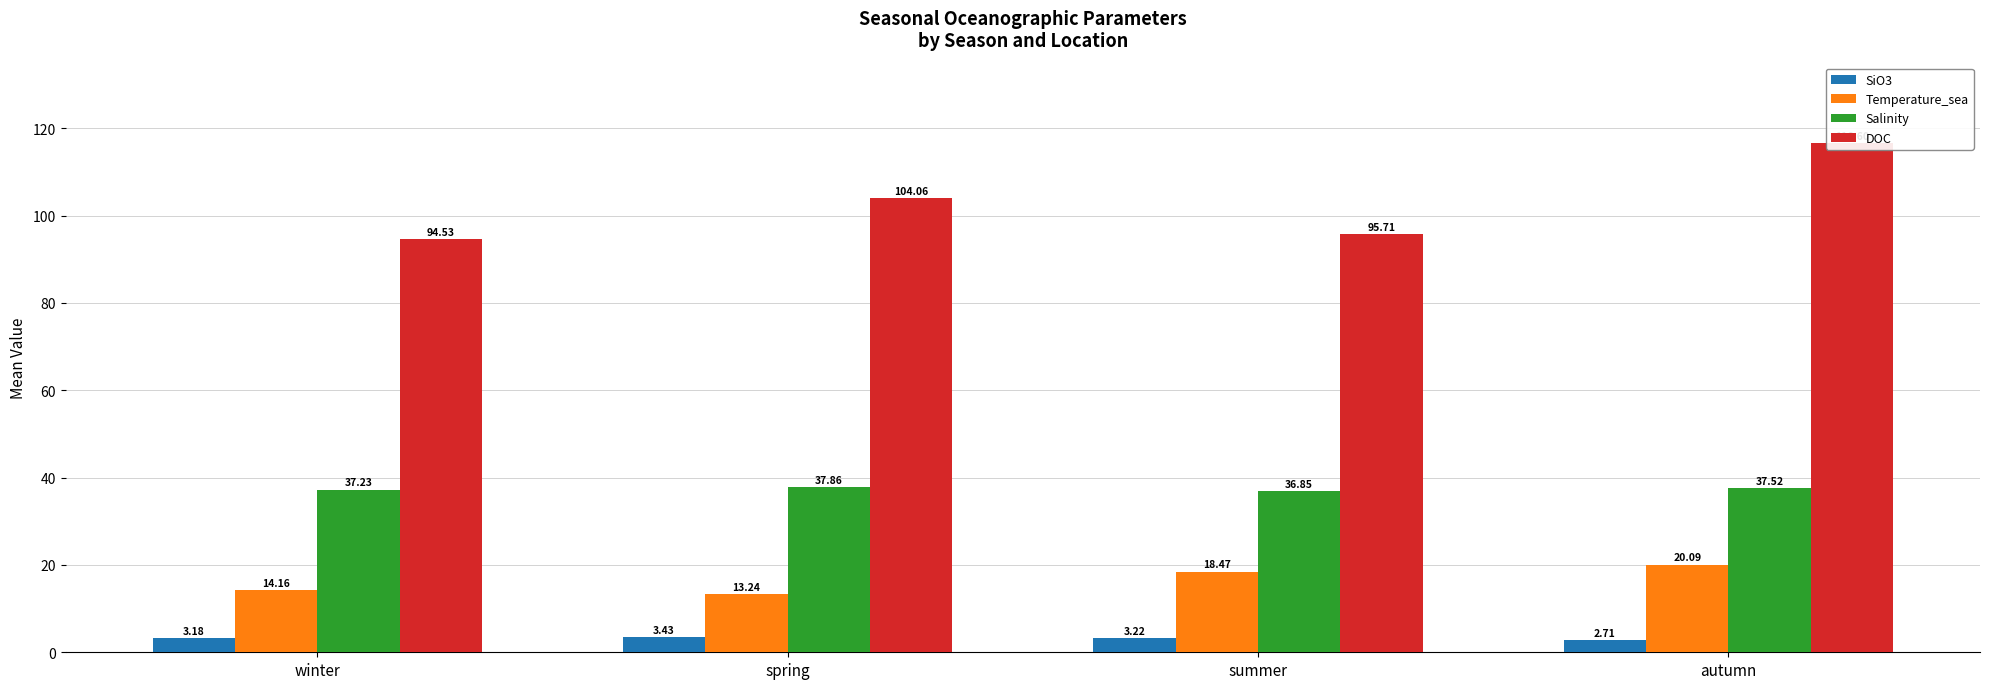

At which category is the sum across all series the highest?

autumn